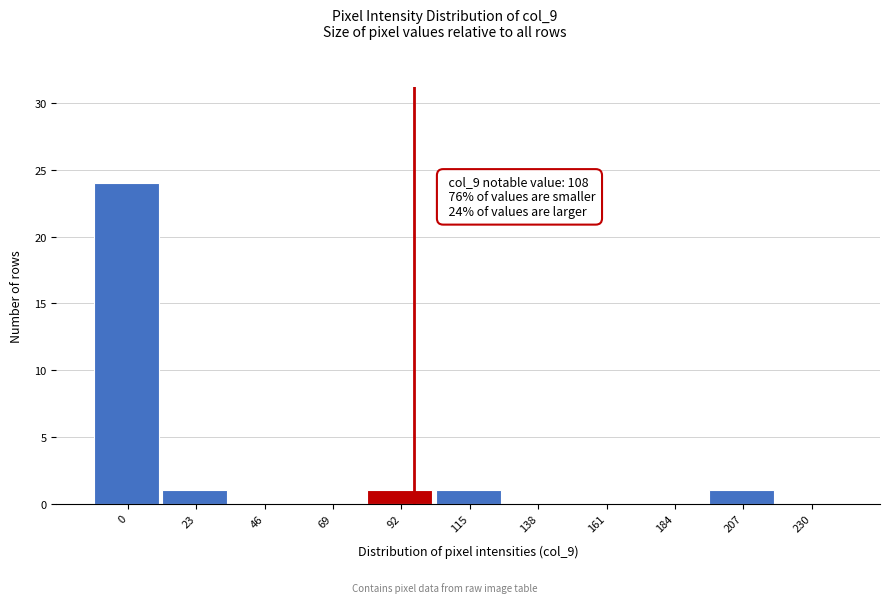

Reading left to right, transcribe all the data shown in this chart.

0=24	23=1	46=0	69=0	92=1	115=1	138=0	161=0	184=0	207=1	230=0